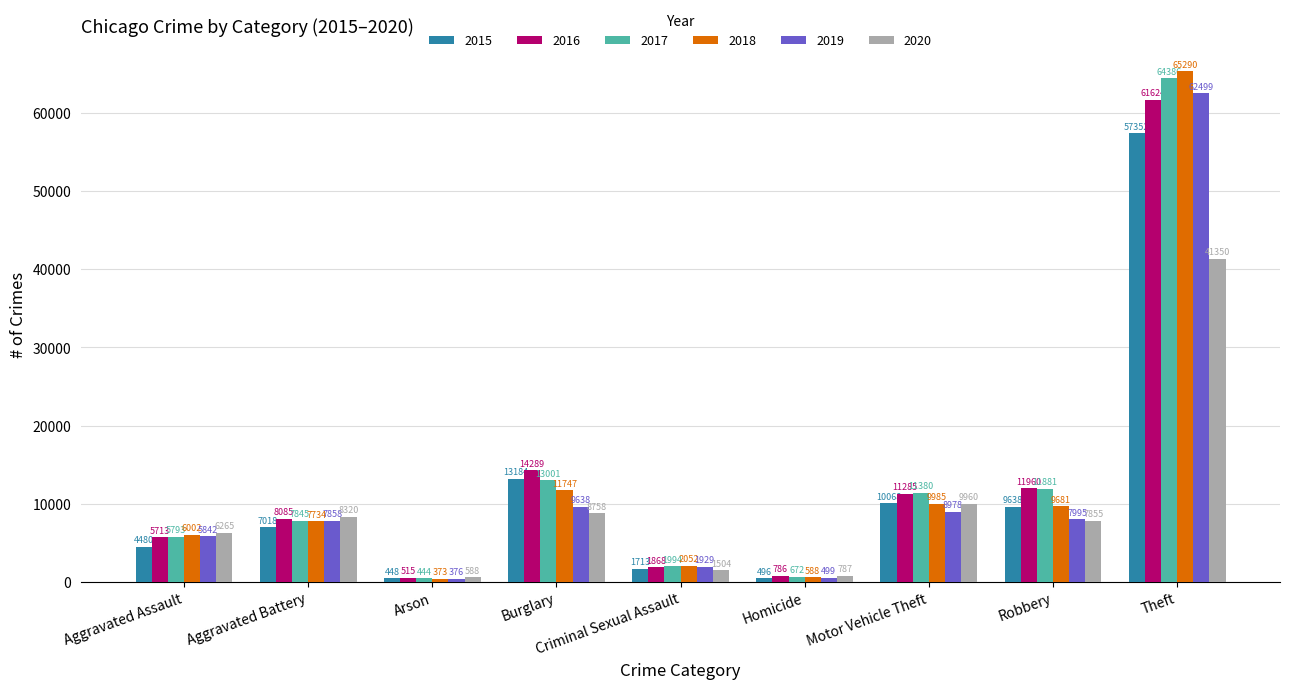

Where is 2015 nearest to the value 28900?

Burglary